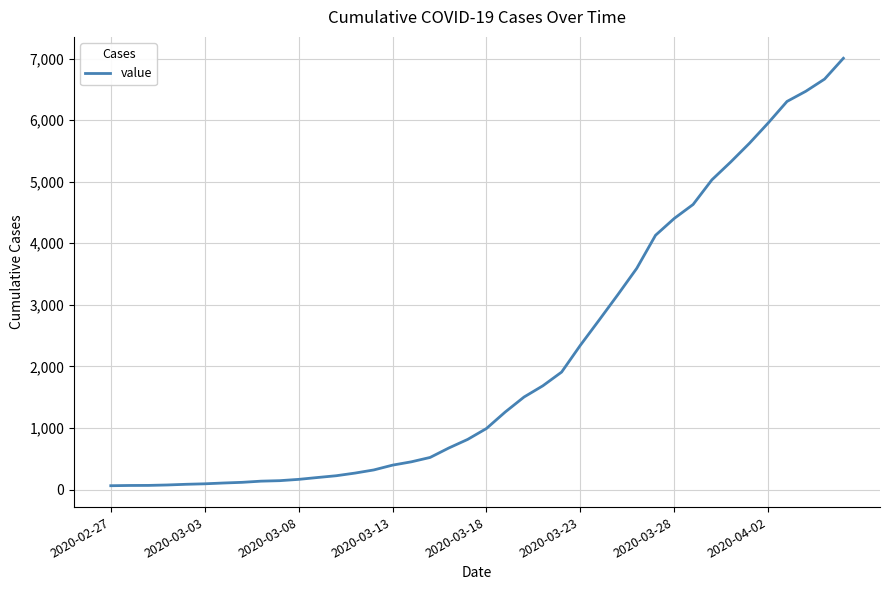

What is the difference between the maximum and minimum values?

6940